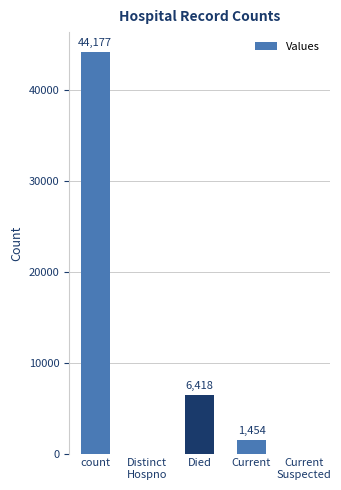

The value at count is 9939. True or false?

False